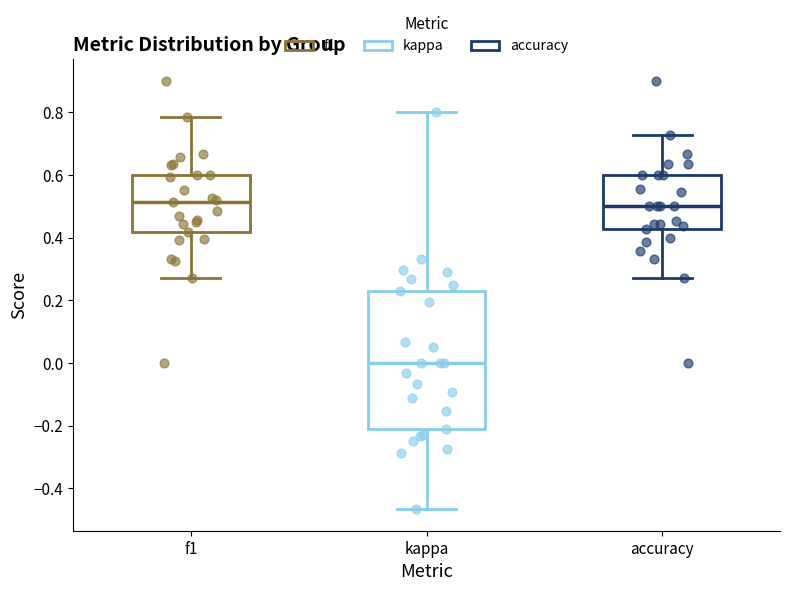

Reading left to right, read every box against the y-axis: the position of its median line, the range the box covers, and the ends of its whiskers. The values are not printed on the chart, so give them approximately, as read against the axis.

f1: median 0.52, box 0.42 to 0.60, whiskers 0.28 to 0.78
kappa: median 0.00, box -0.20 to 0.24, whiskers -0.46 to 0.80
accuracy: median 0.50, box 0.42 to 0.60, whiskers 0.28 to 0.72